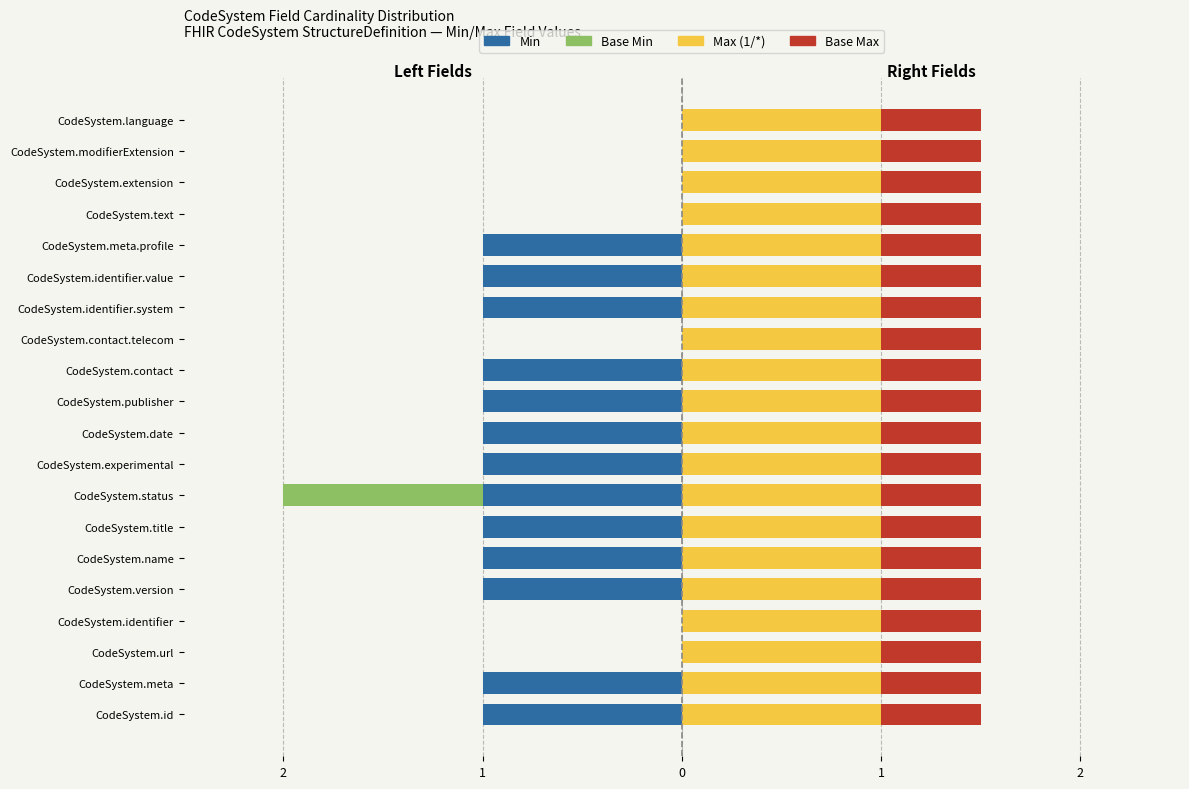

Which series has the largest range (max minus min)?

Min